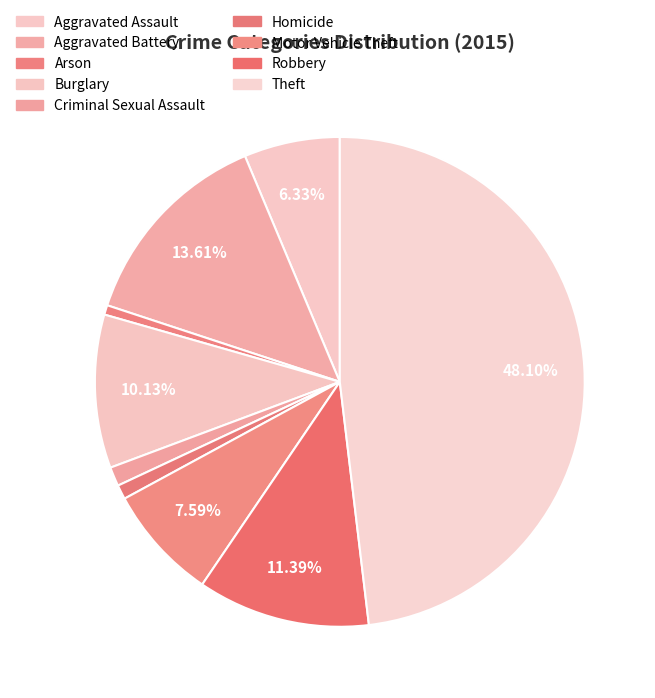

Do Criminal Sexual Assault and Motor Vehicle Theft together represent more than half of the pie?

No